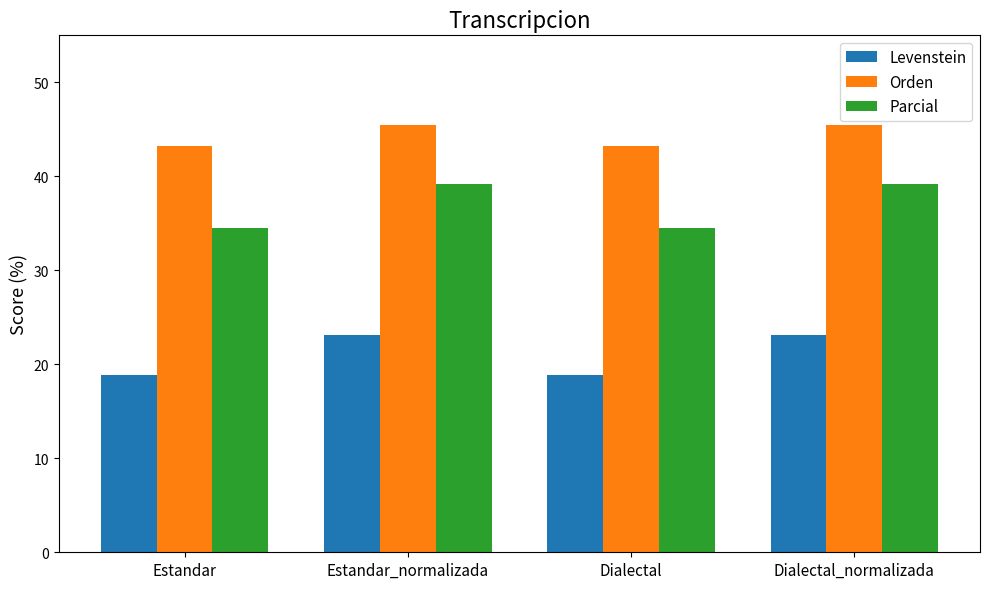

How many Orden values are between 43 and 45?

2